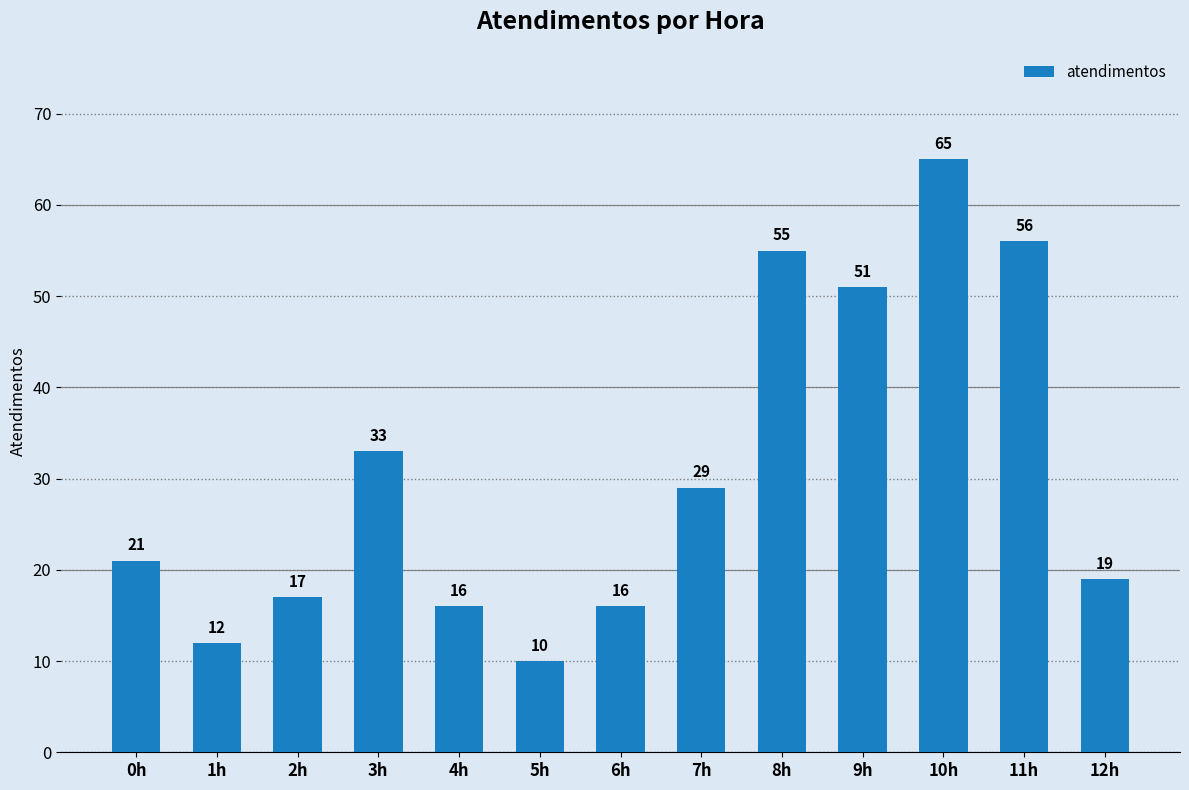

How many bars are there in total?

13